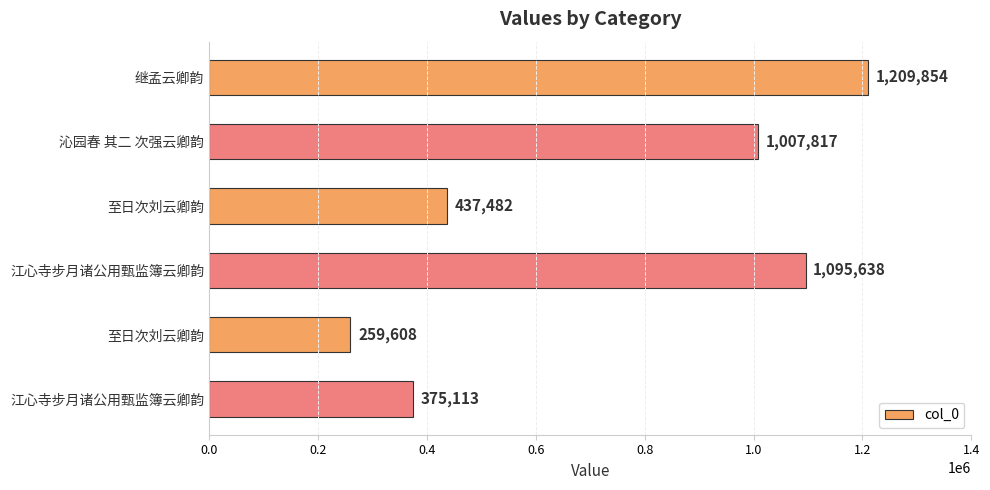

What is the difference between the second highest and second lowest values?

720525